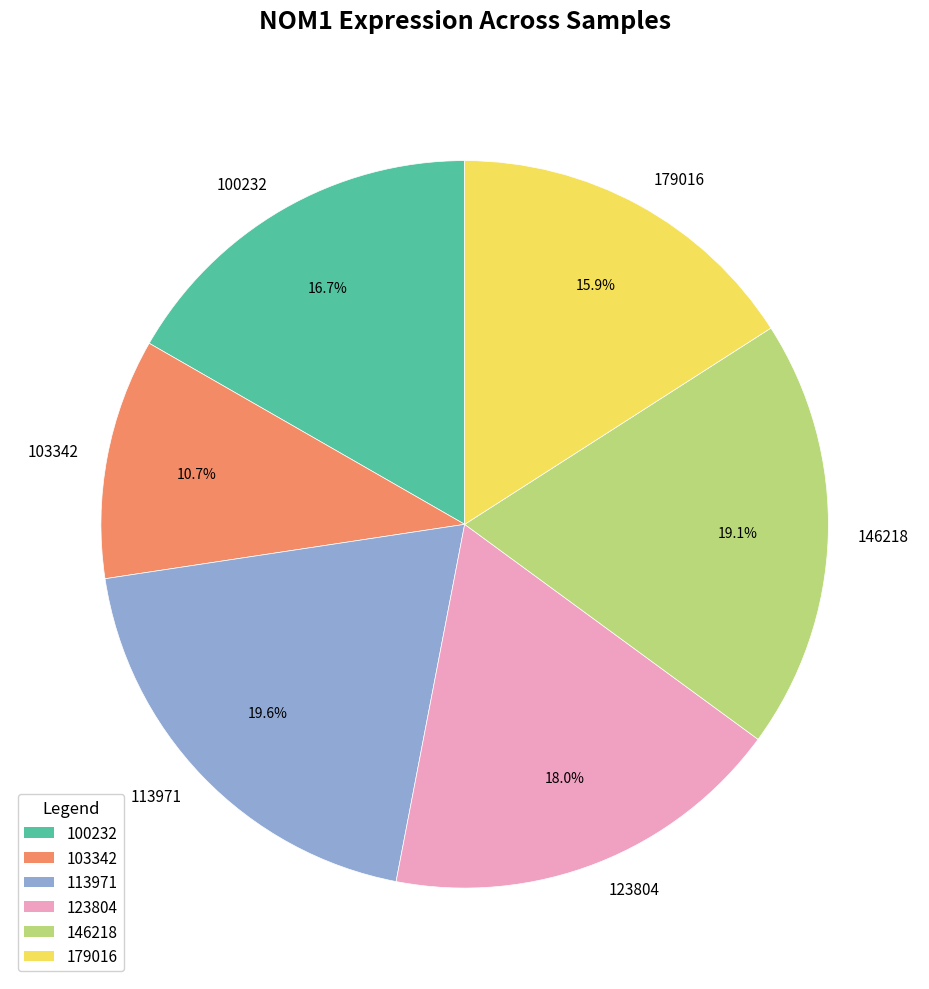

To the nearest percent, what is the difference between the largest and smallest slice percentages?

9%